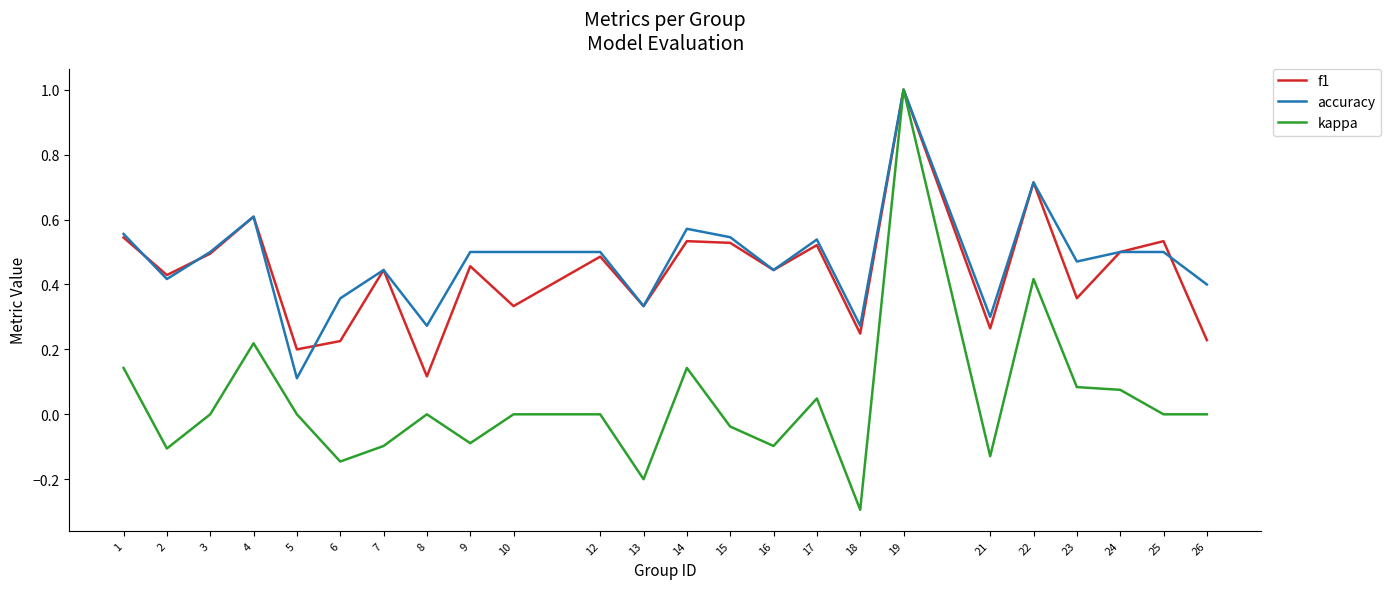

Is it true that accuracy equals 0.5 at 24?

True